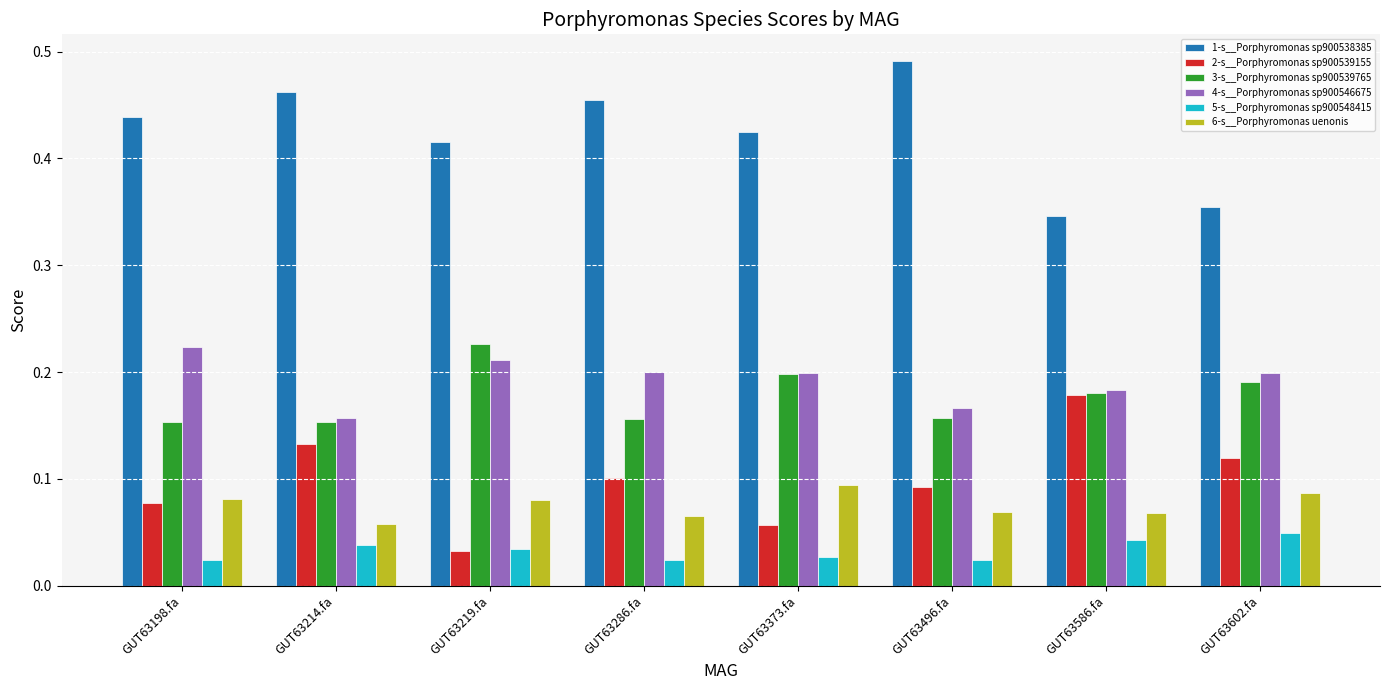

What is the sum of all 1-s__Porphyromonas sp900538385 values?

3.4